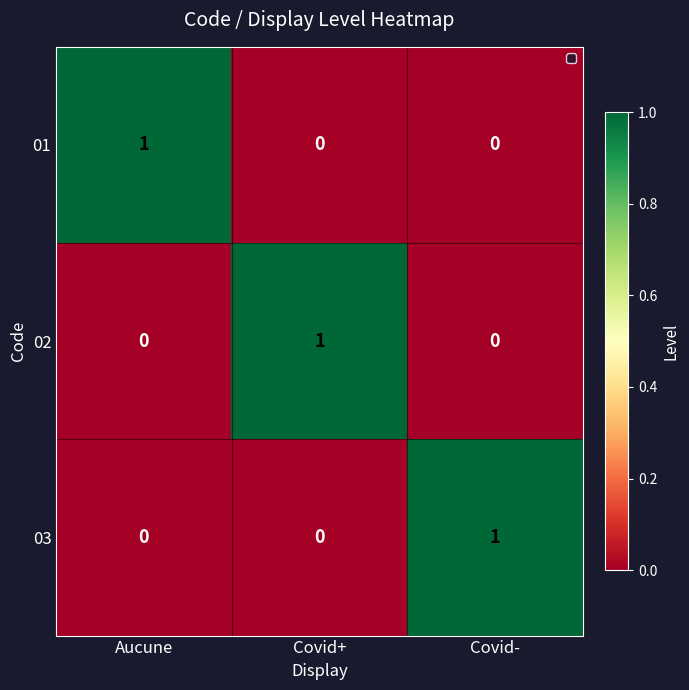

At which label does 01 reach its peak?

Aucune